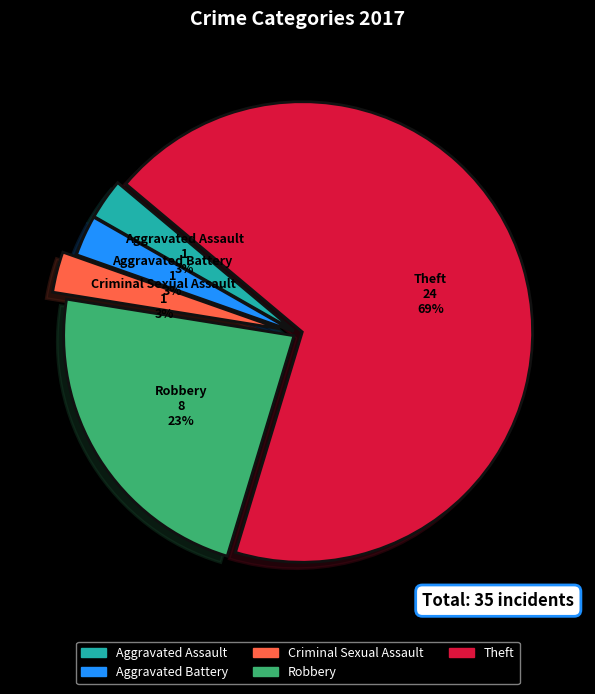

The Robbery slice represents 23% of the pie. True or false?

True